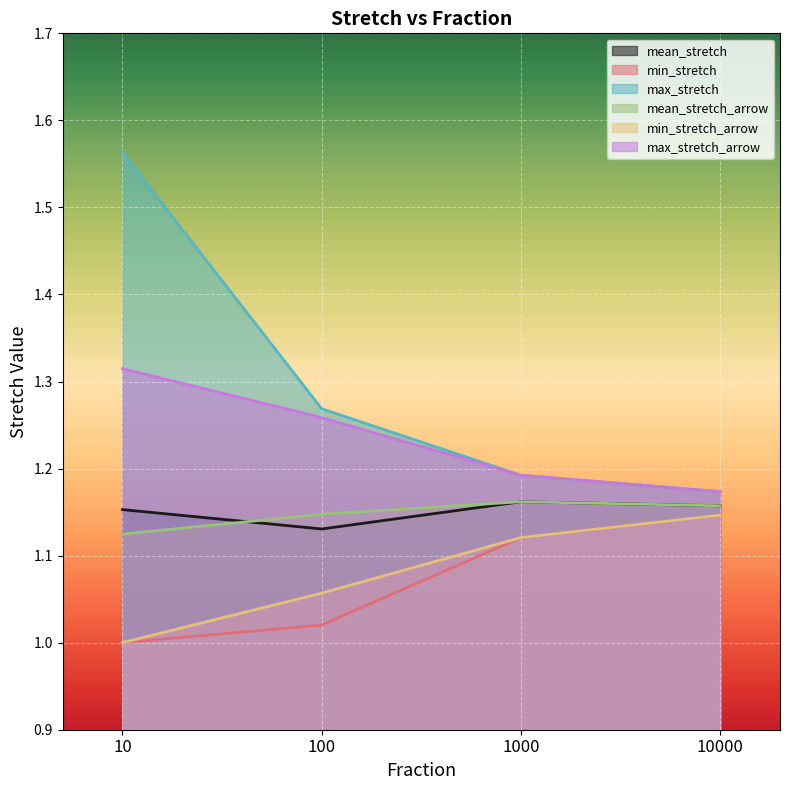

At which category is the sum across all series the highest?

10